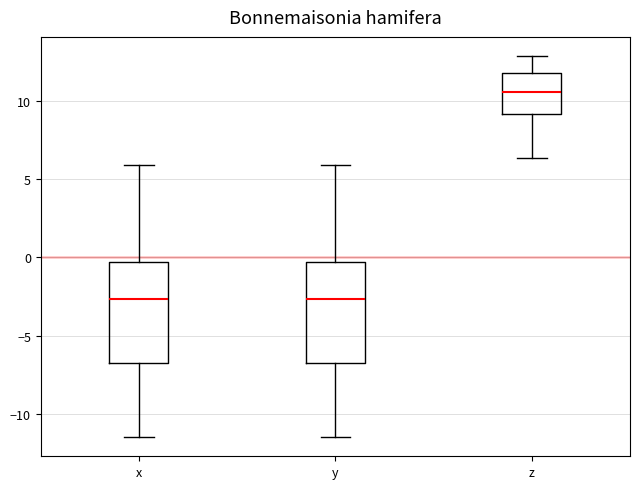

Reading left to right, read every box against the y-axis: the position of its median line, the range the box covers, and the ends of its whiskers. The values are not printed on the chart, so give them approximately, as read against the axis.

x: median -2.5, box -7.0 to -0.5, whiskers -11.5 to 6.0
y: median -2.5, box -7.0 to -0.5, whiskers -11.5 to 6.0
z: median 10.5, box 9.0 to 12.0, whiskers 6.5 to 13.0